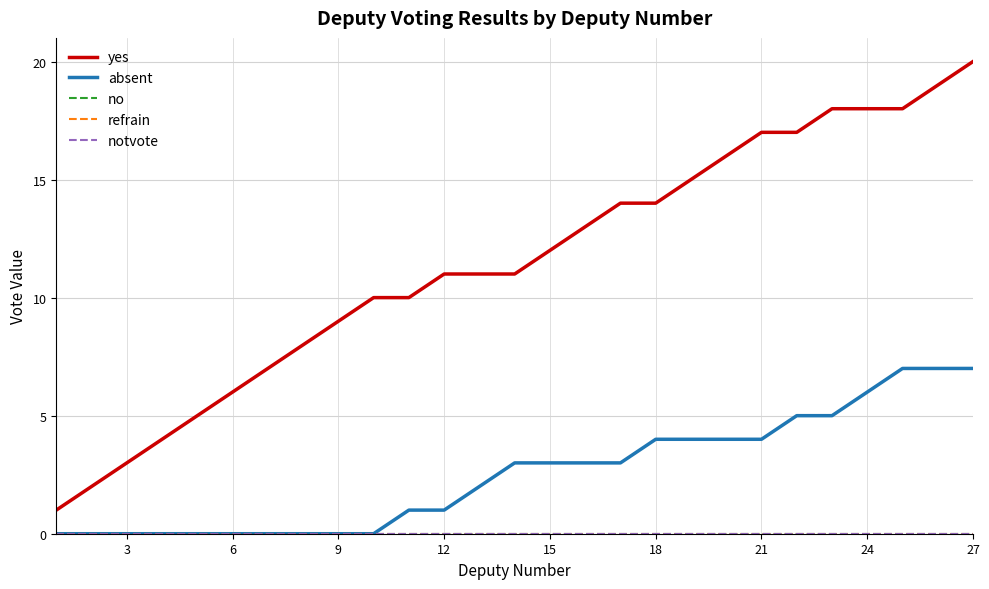

Rank the series by their maximum value, from lowest to highest.

no, refrain, notvote, absent, yes